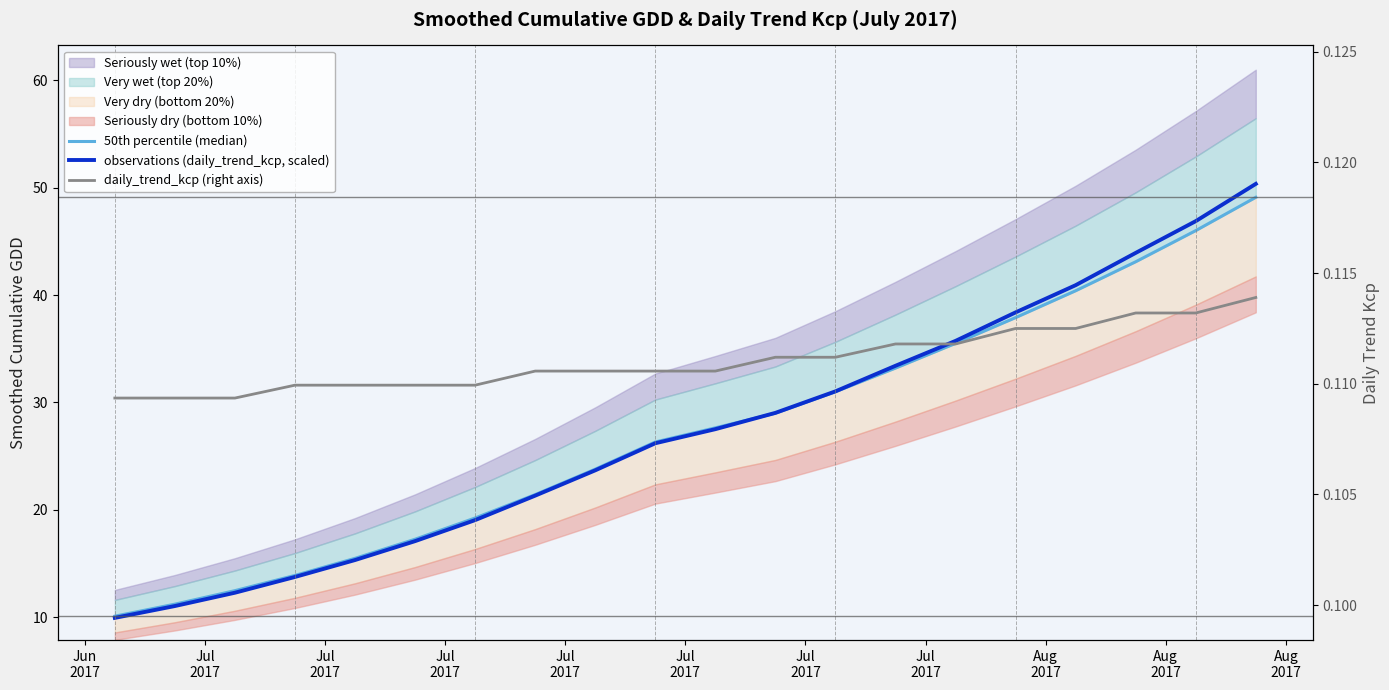

At which label is daily_trend_kcp (right axis) closest to 0?

Jun
2017